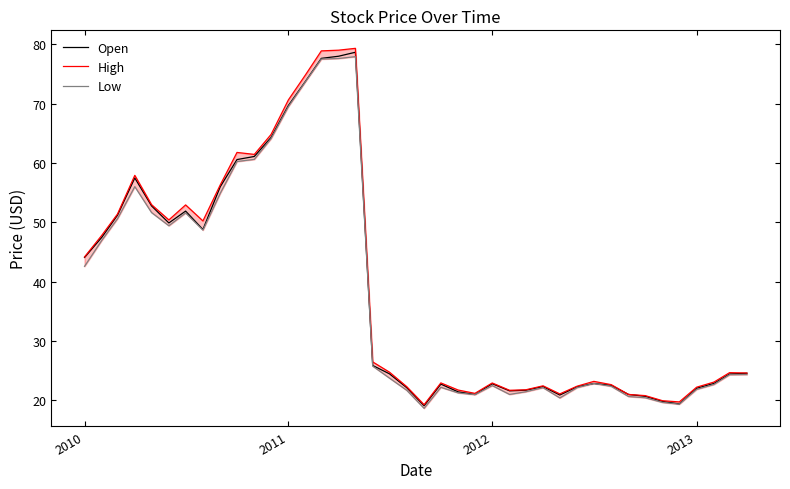

What is the lowest value of the Open series?

19.1